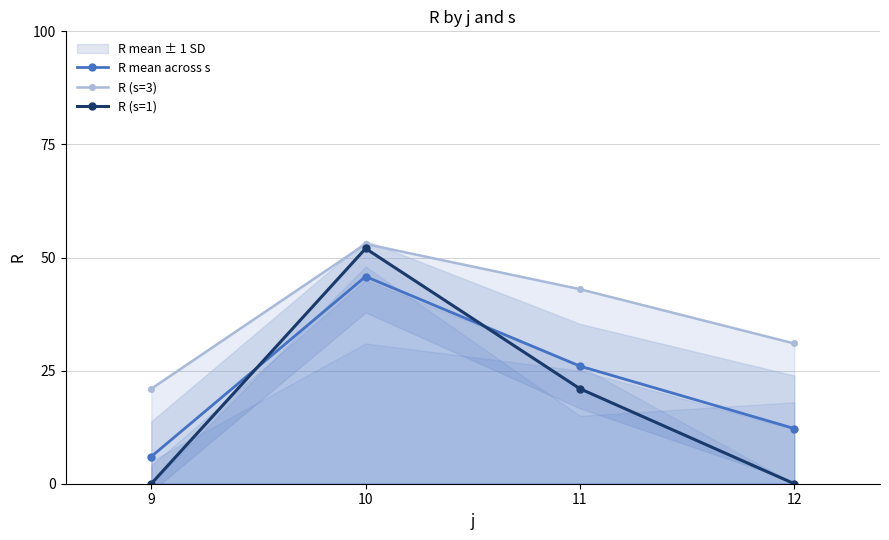

What are all the series names shown in the legend?

R mean across s, R (s=3), R (s=1)